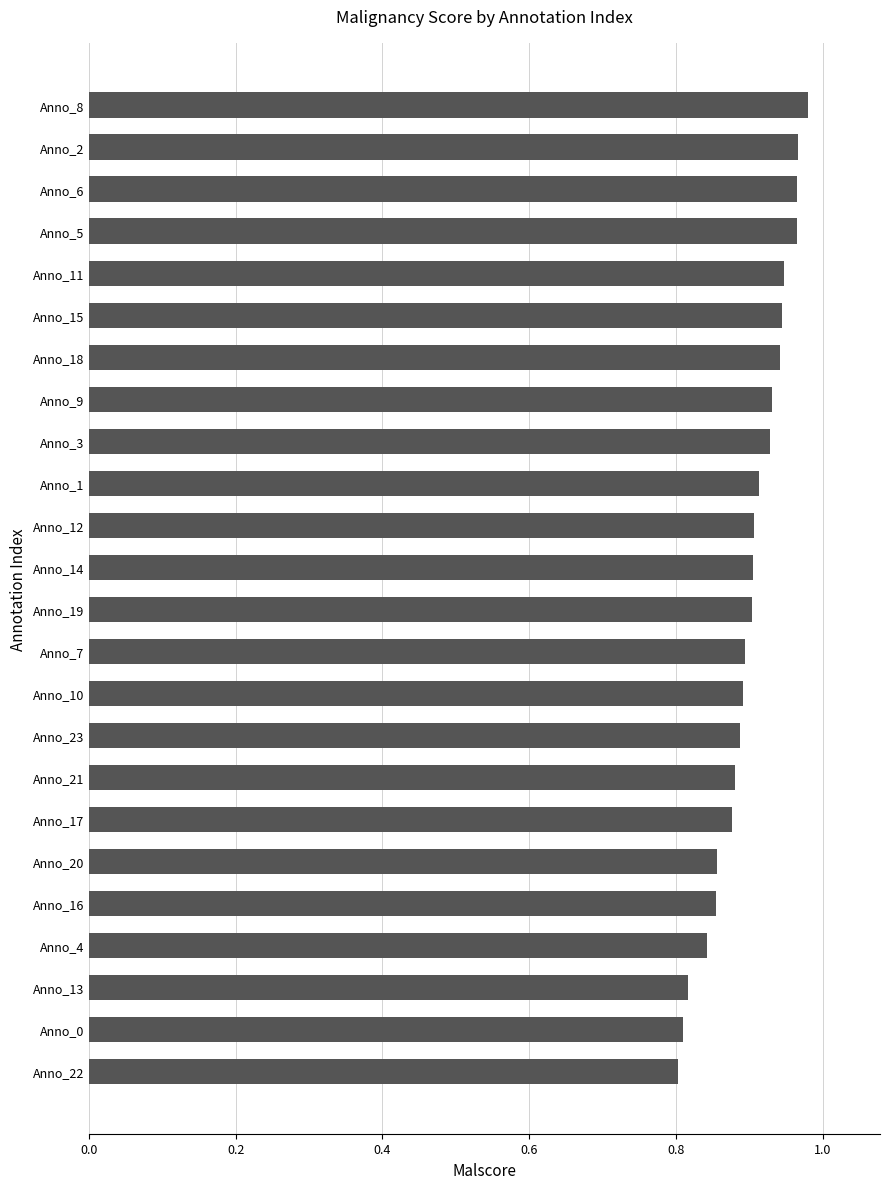

What is the sum of all values?

21.6